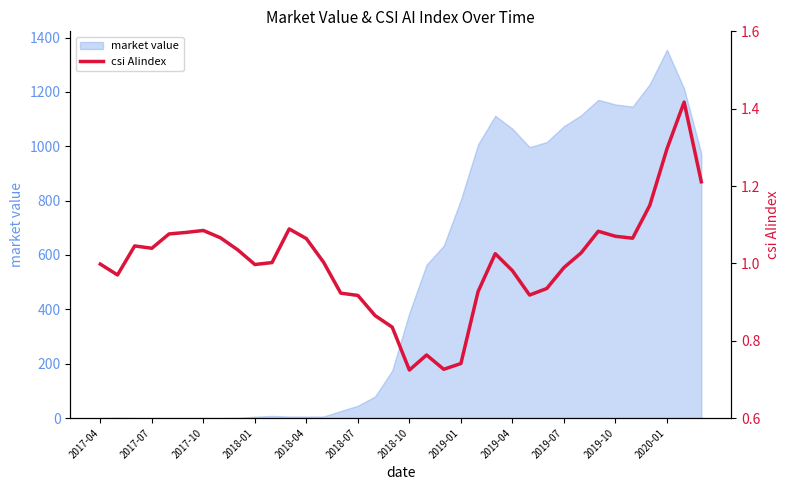

What is the difference between the maximum and minimum values?

0.7